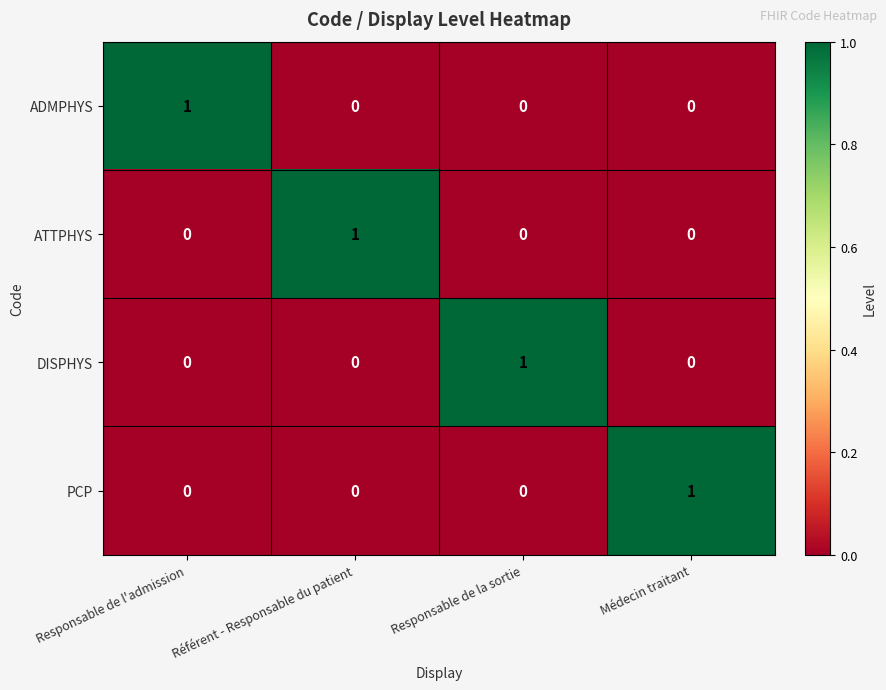

Count the number of categories in the chart.

4